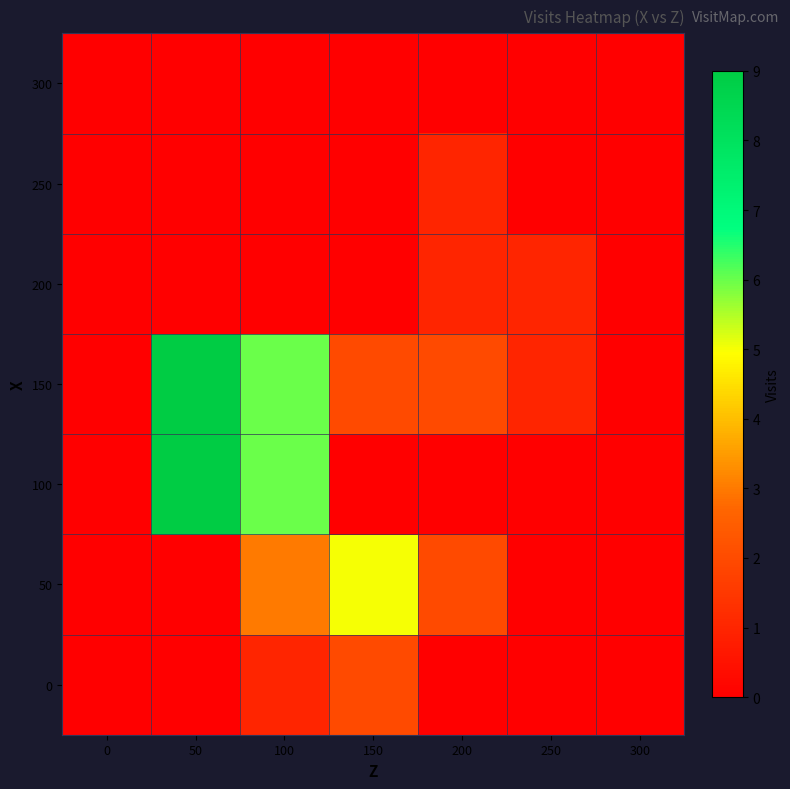

At 150, list the series in order from smallest to largest.

100, 200, 250, 300, 0, 150, 50